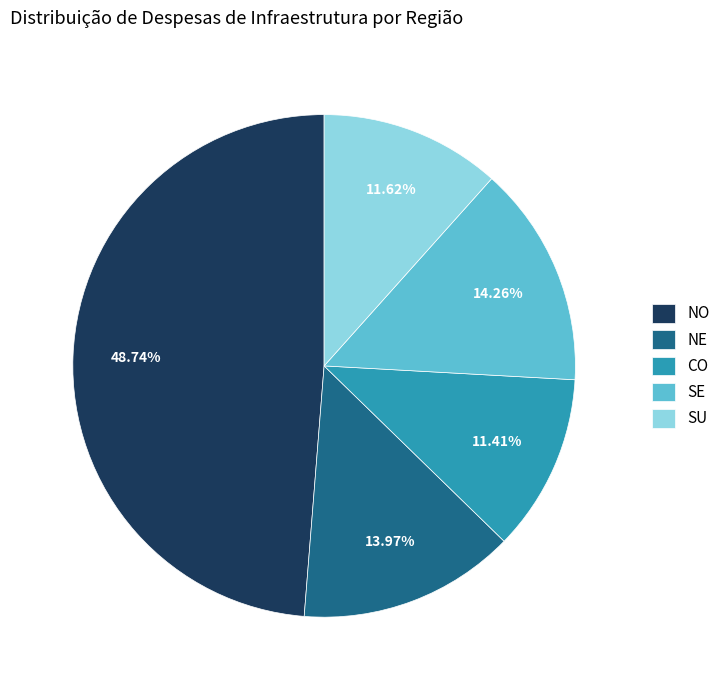

How many segments does this pie chart have?

5